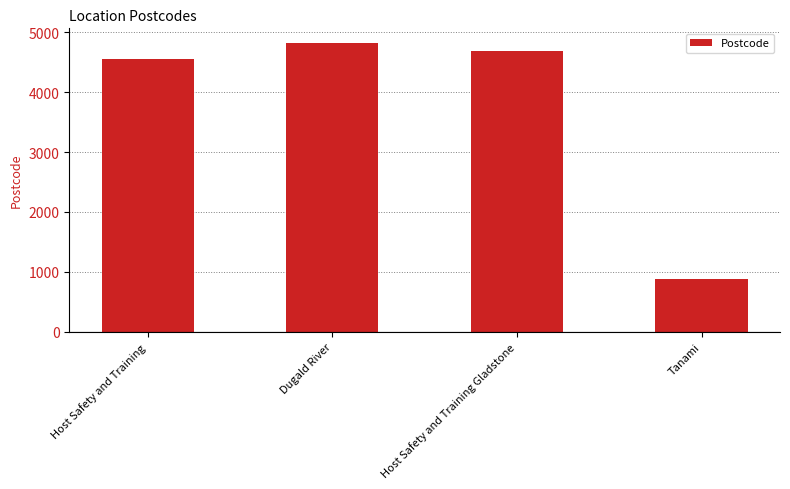

Where does the data first go above 4680?

Dugald River